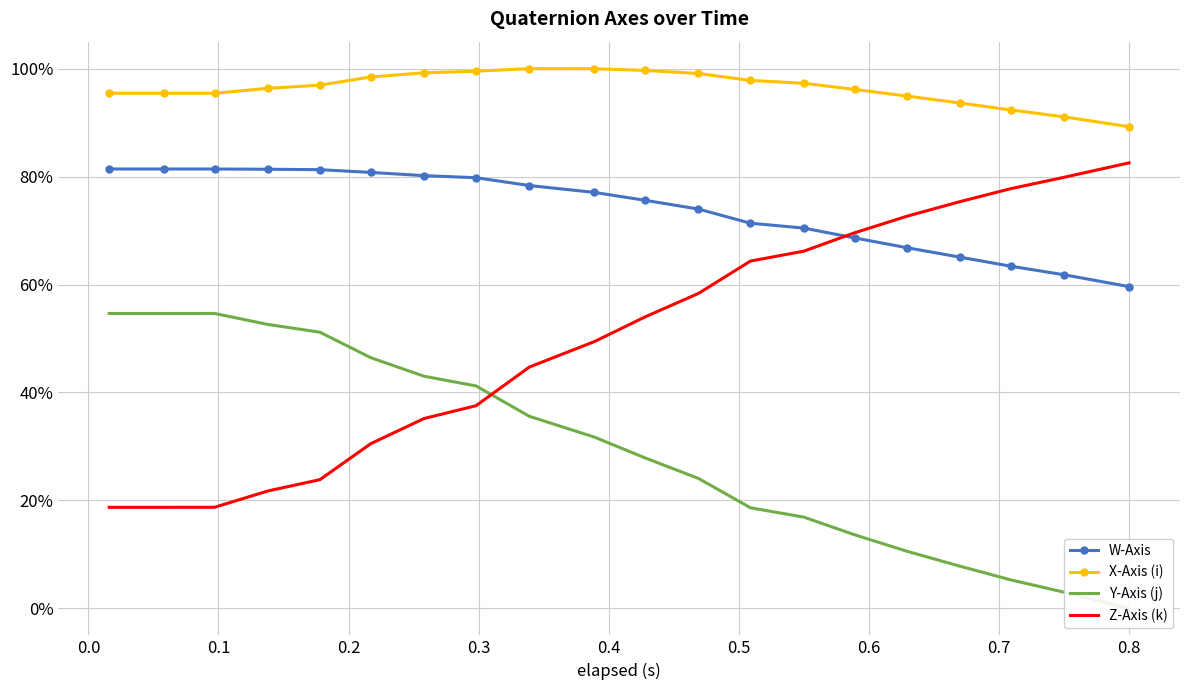

After their last crossing, which series has the higher values: Z-Axis (k) or Y-Axis (j)?

Z-Axis (k)